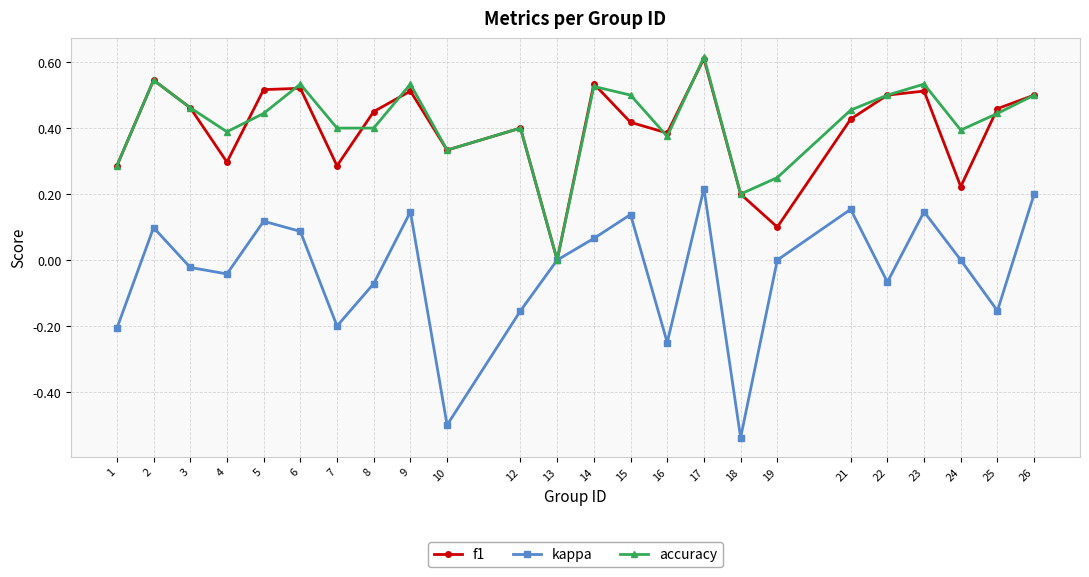

How many positive values does the accuracy series have?

23